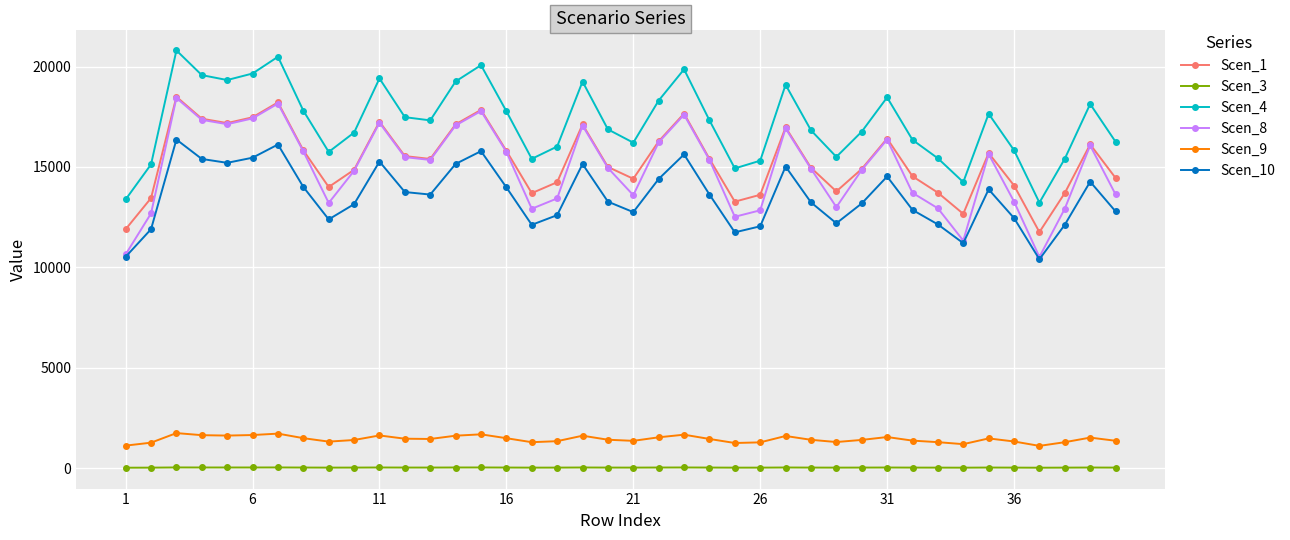

True or false: Scen_9 and Scen_10 intersect in this chart.

False